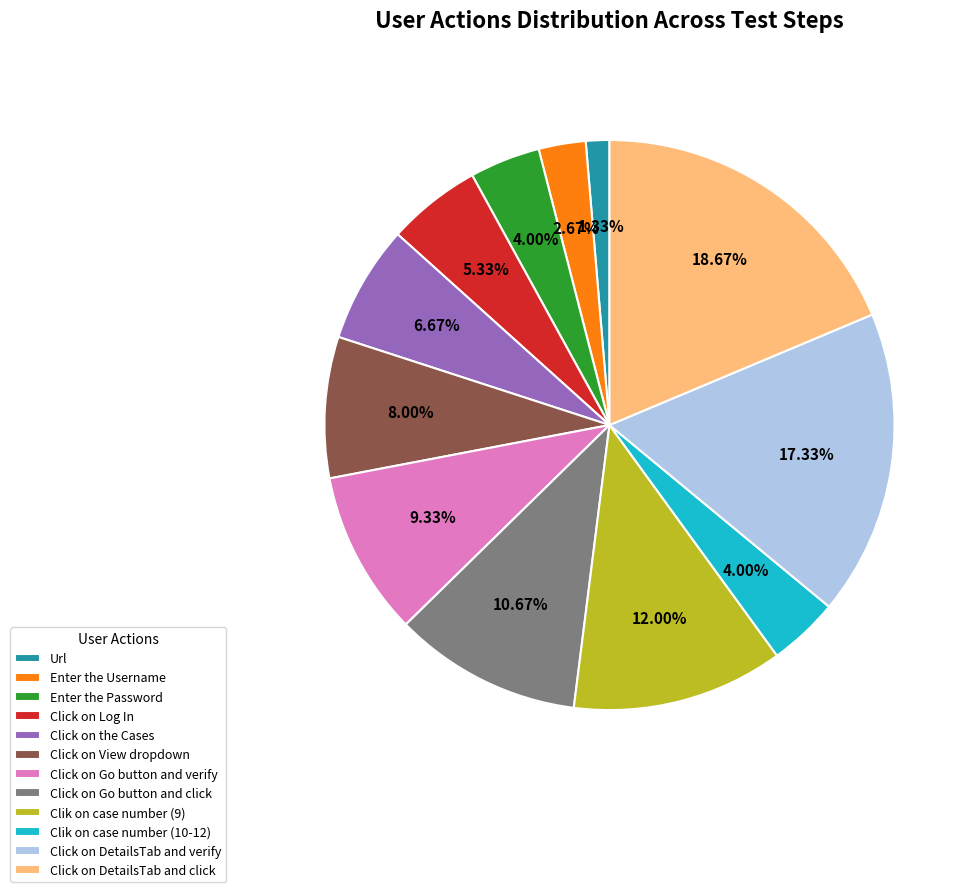

Count the number of slices in the pie.

12